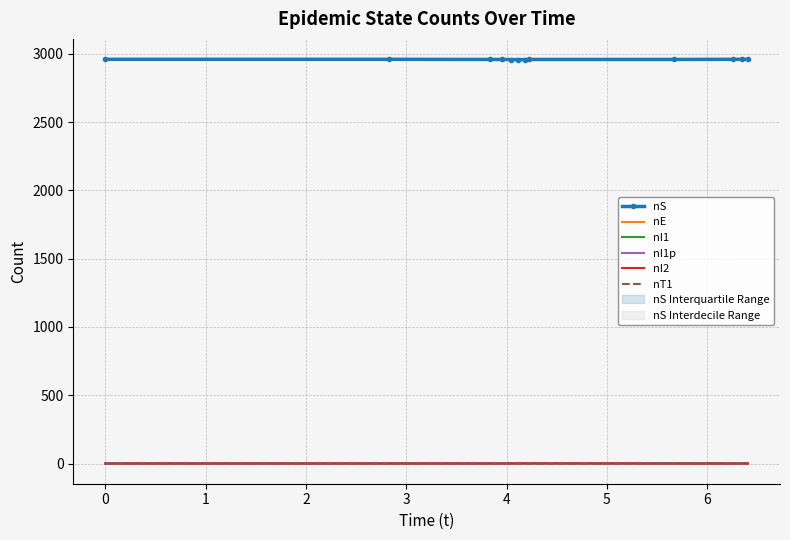

Count the number of categories in the chart.

12